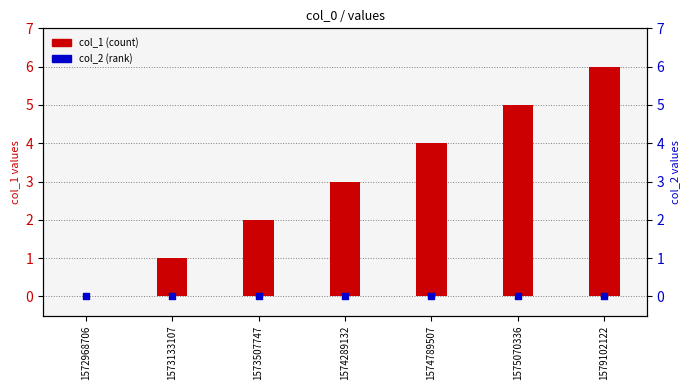

Which series contains the highest Y value?

col_1 (count)